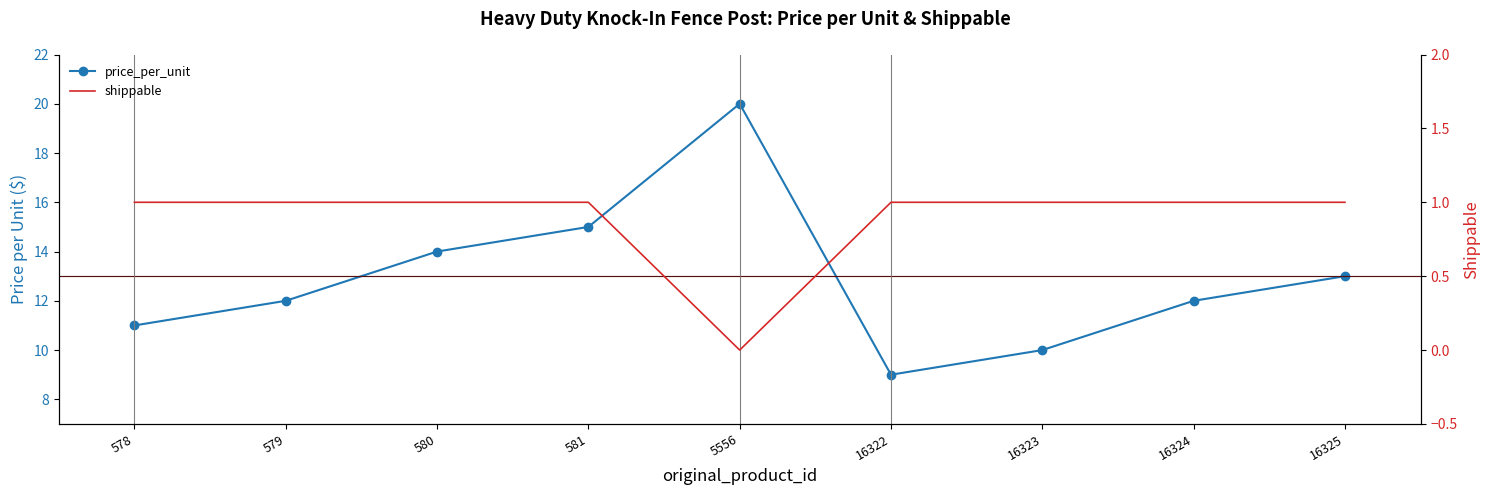

How many positive values does the shippable series have?

8